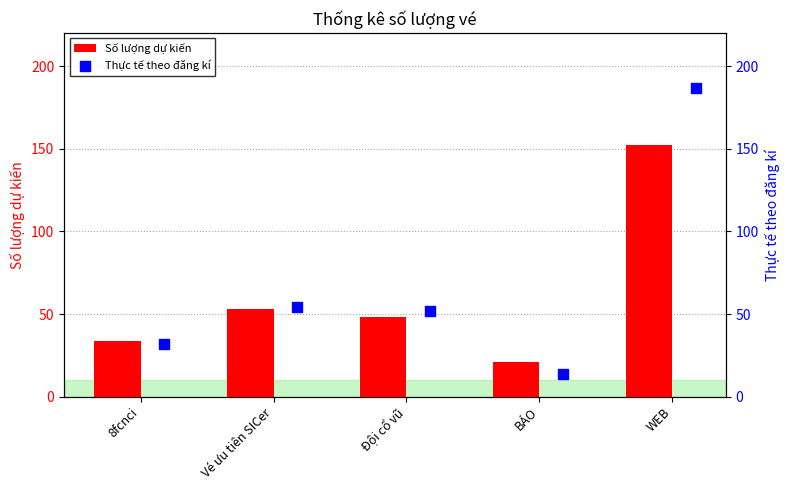

List the labels in order of Số lượng dự kiến value, smallest first.

BÁO, 8fcnci, Đội cổ vũ, Vé ưu tiên SICer, WEB